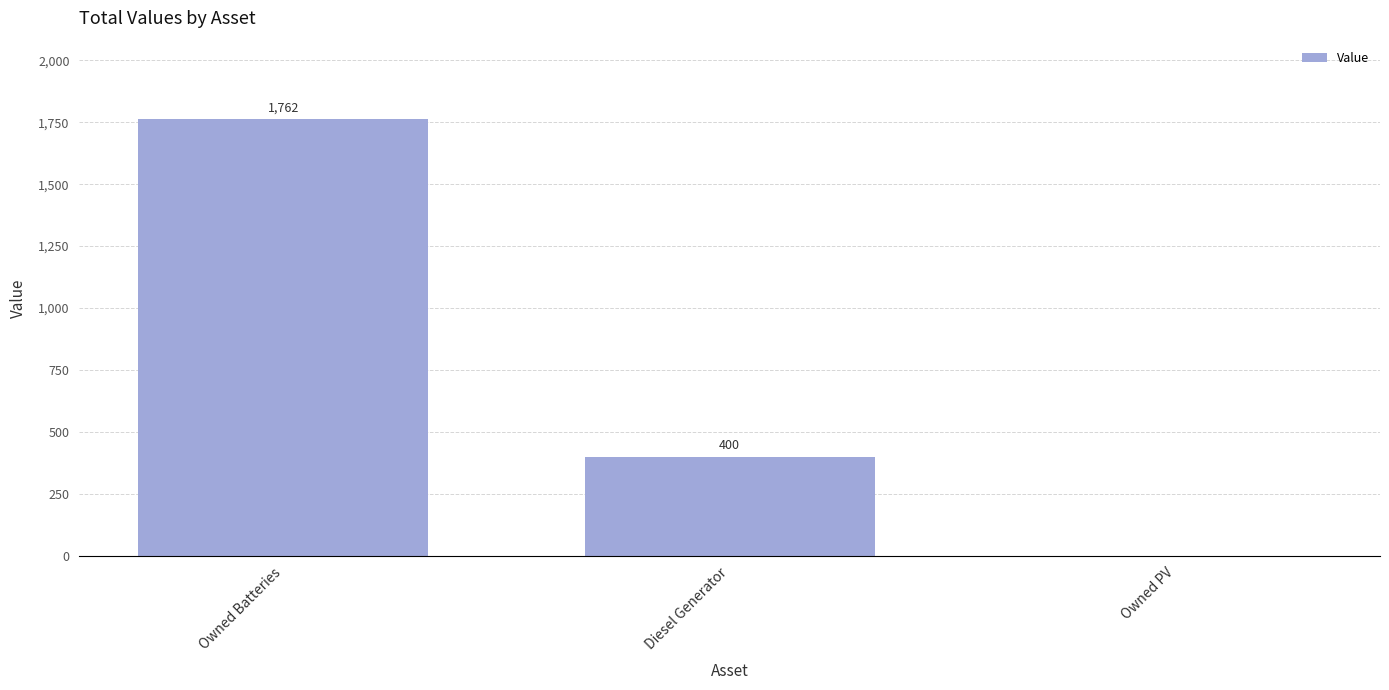

Which has a higher value, Diesel Generator or Owned PV?

Diesel Generator